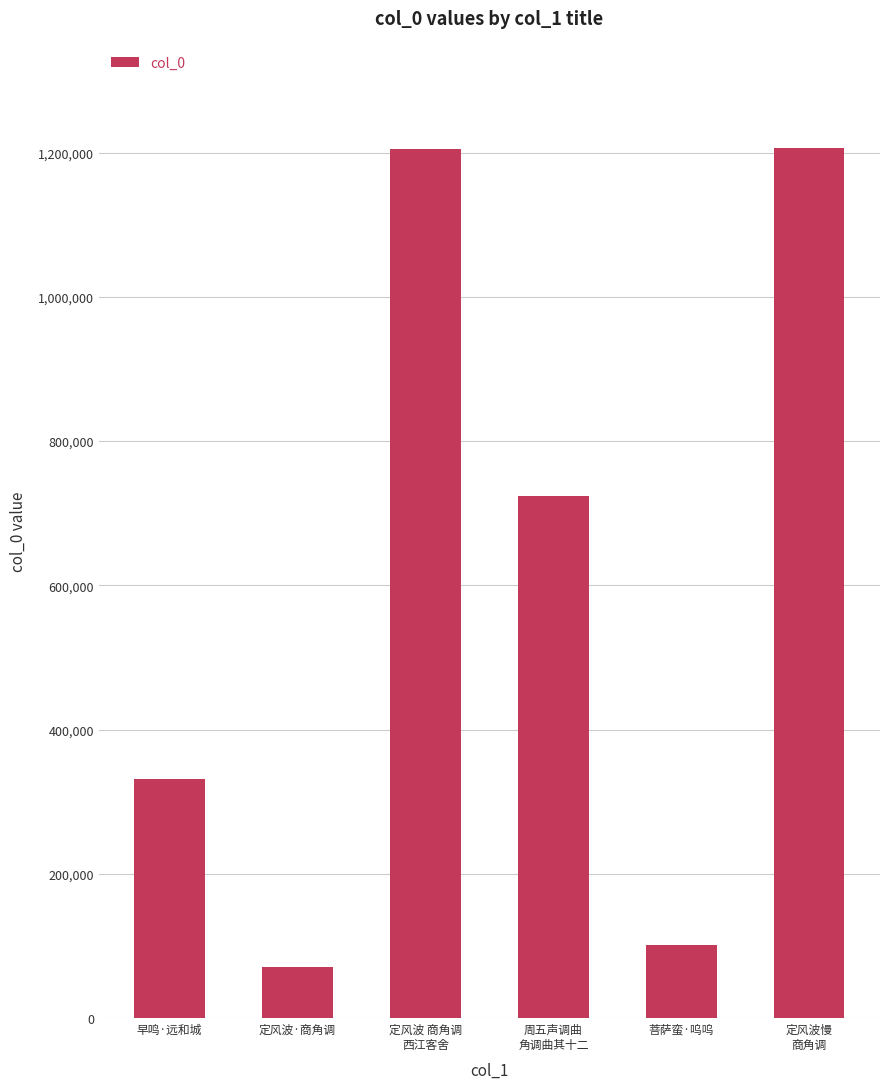

What is the maximum value shown in the chart?

1206589